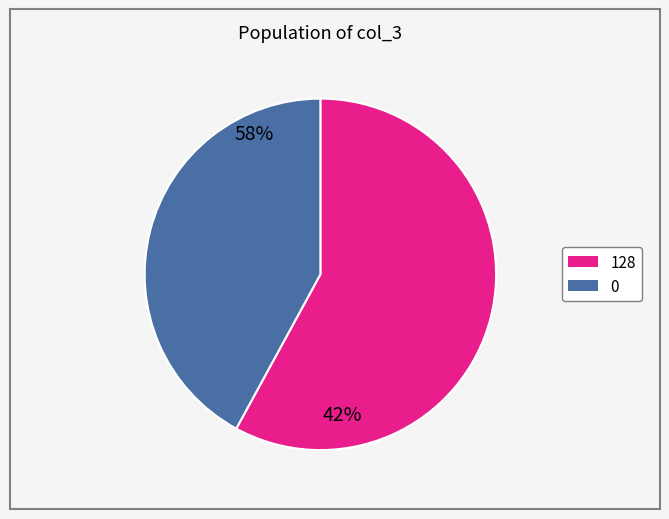

Is there a majority slice in this chart?

Yes